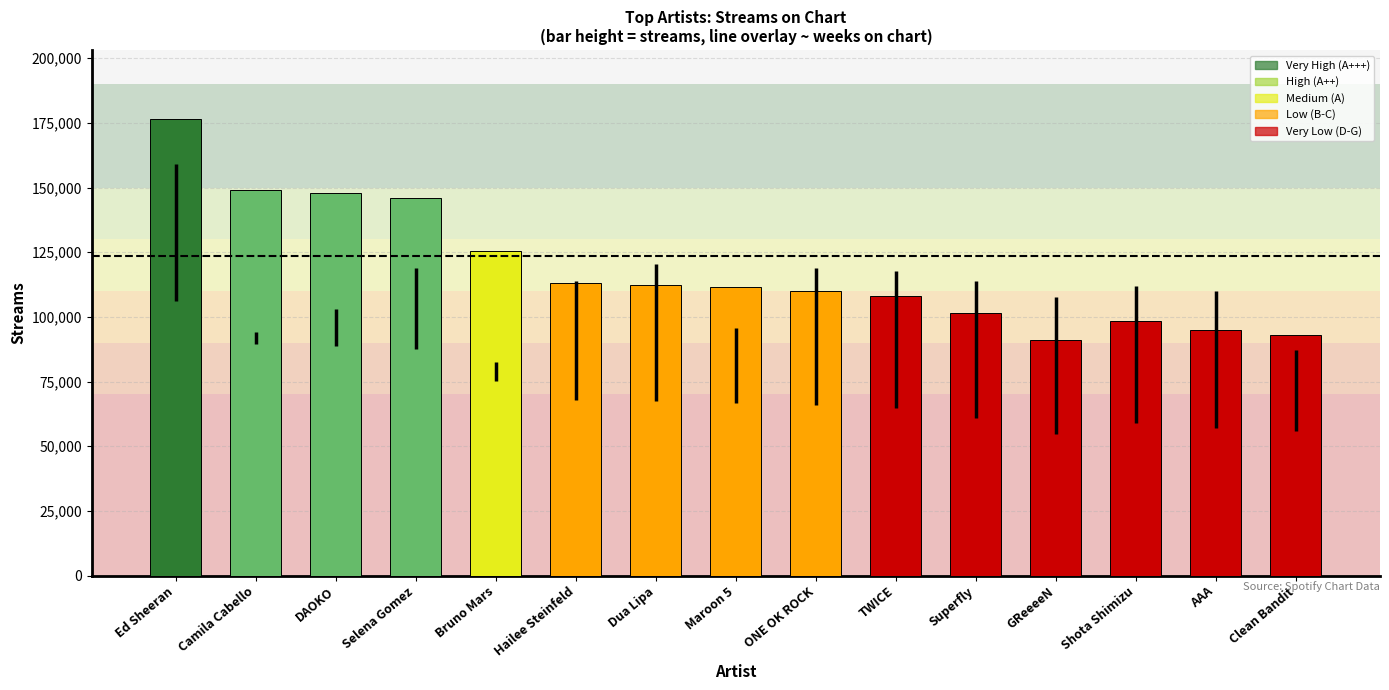

At which label does the data first exceed 111384?

Ed Sheeran